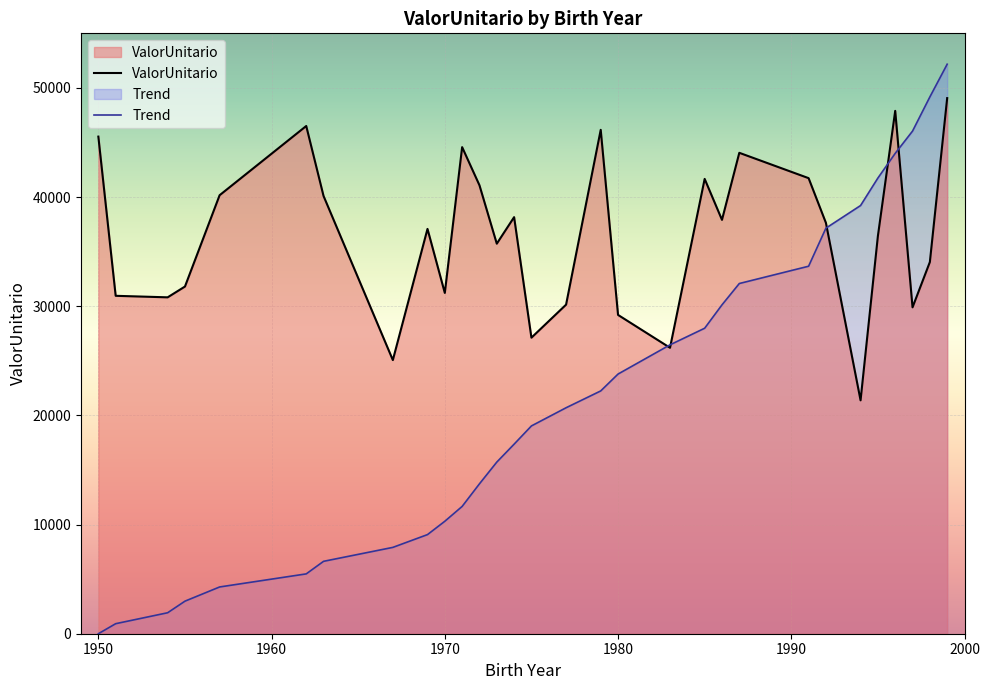

What is the maximum value shown in the chart?

52171.9